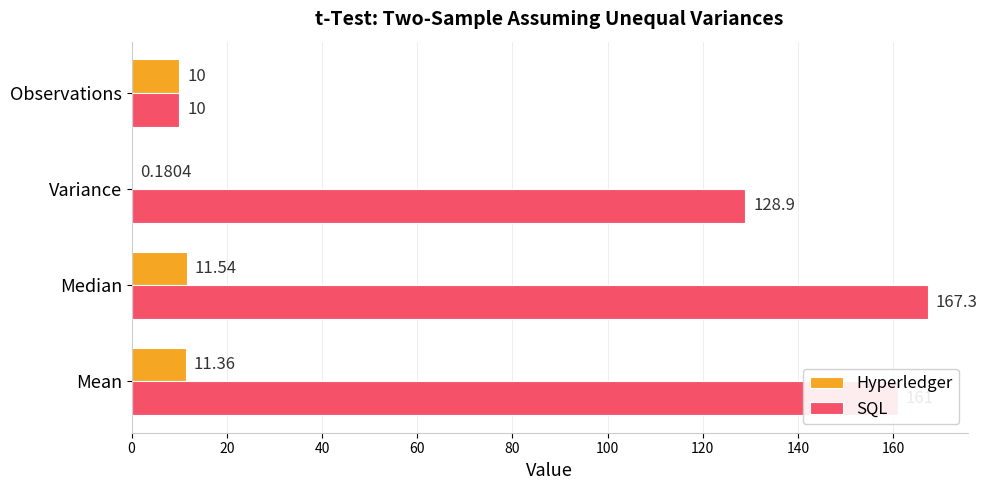

Which category has the highest value across all series?

Median